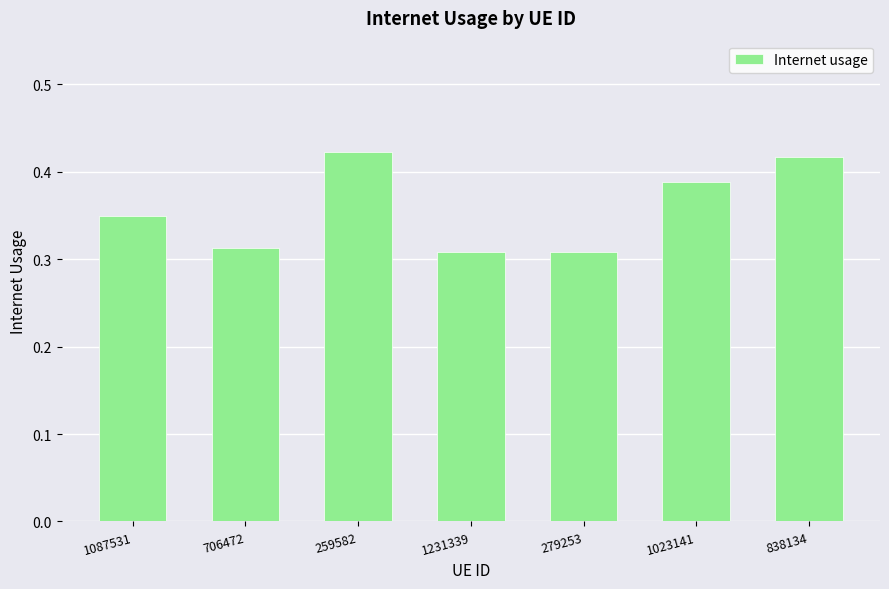

How many values are between 0 and 1?

7